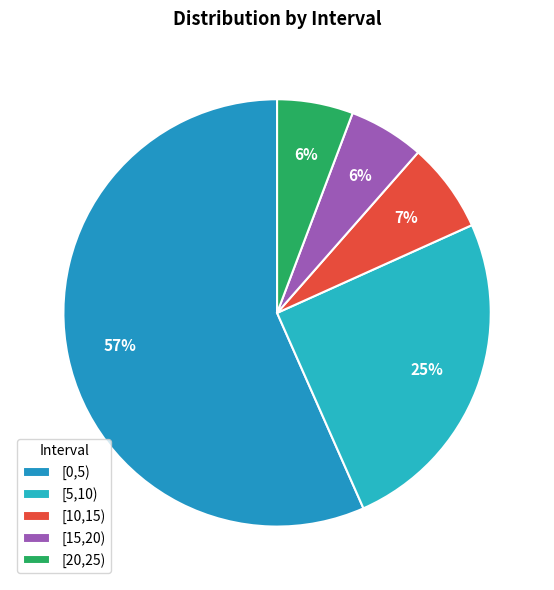

To the nearest percent, what portion does [5,10) represent?

25%